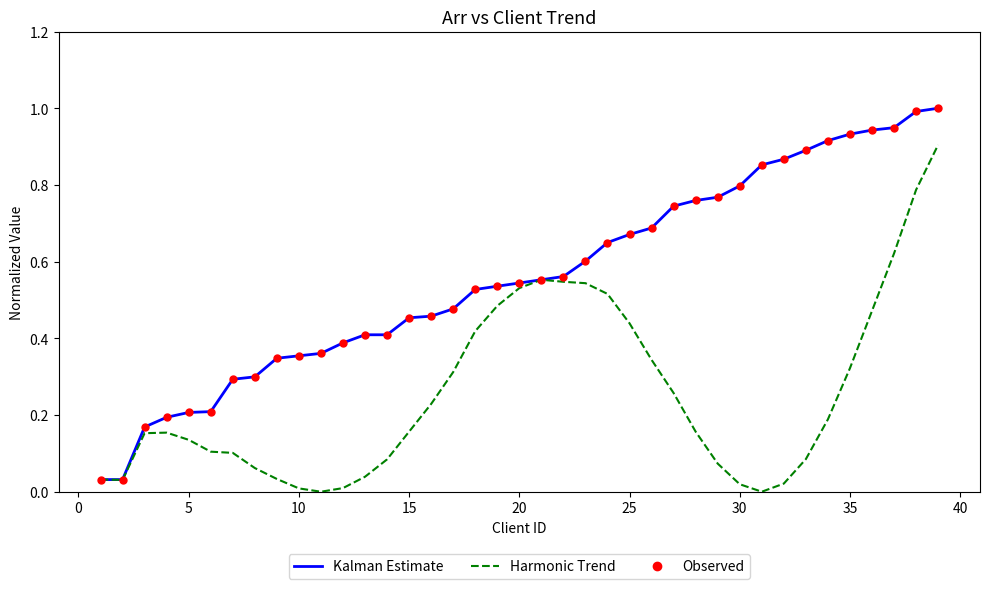

Which series has the largest range (max minus min)?

Kalman Estimate